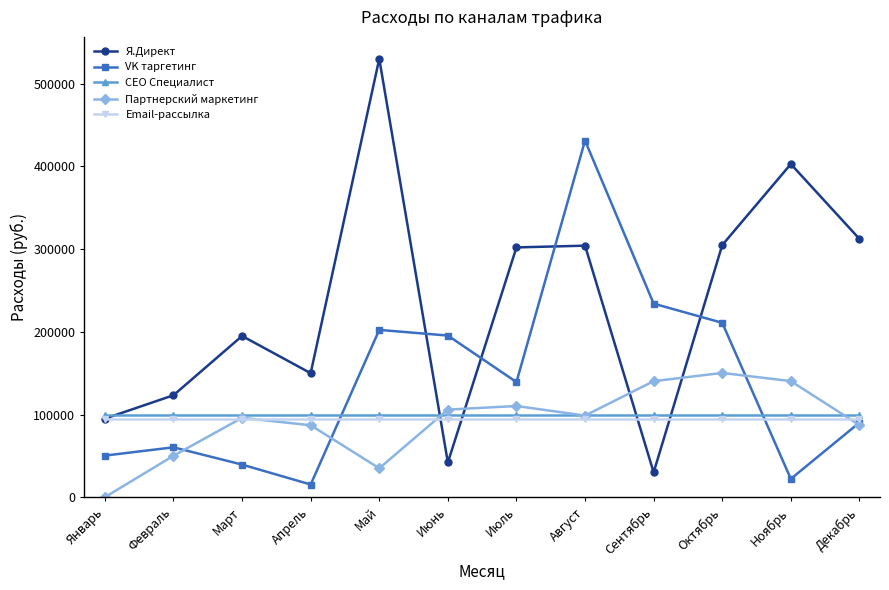

What is the highest value of the Email-рассылка series?

95000